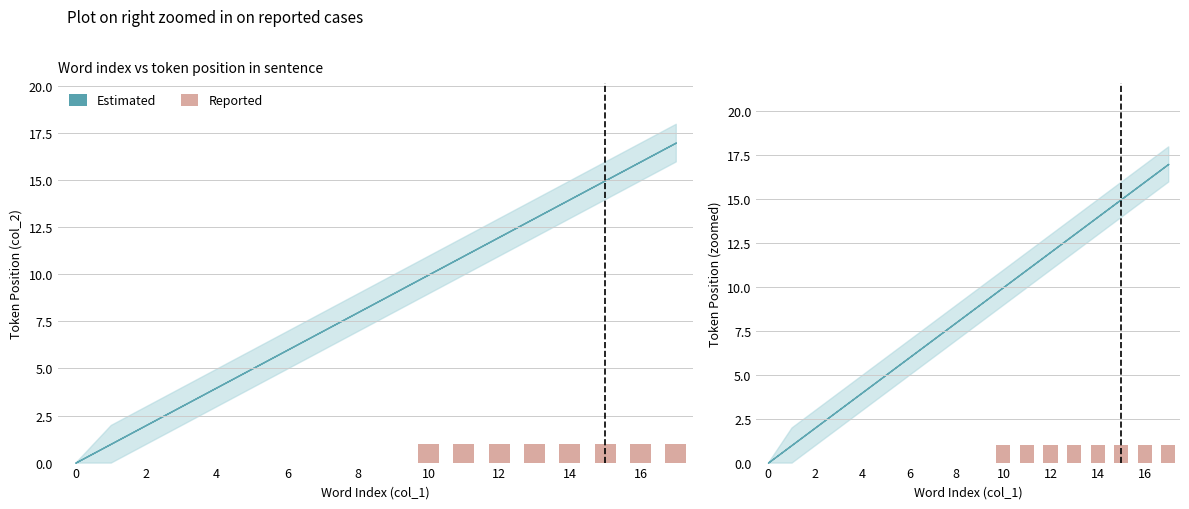

True or false: the data shows 1 at 10.

True